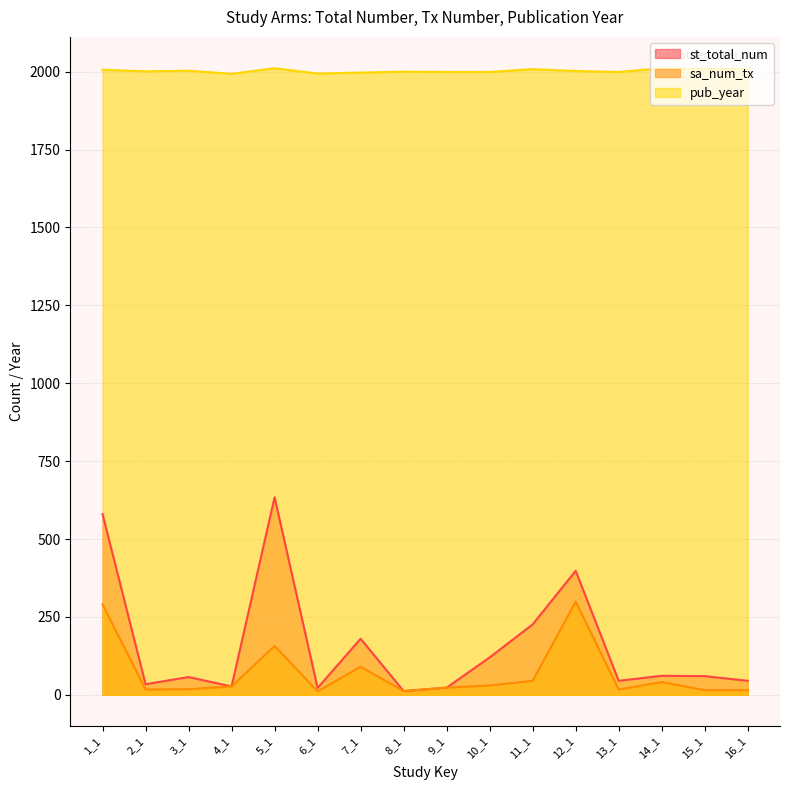

Which category has the lowest value in the st_total_num series?

8_1